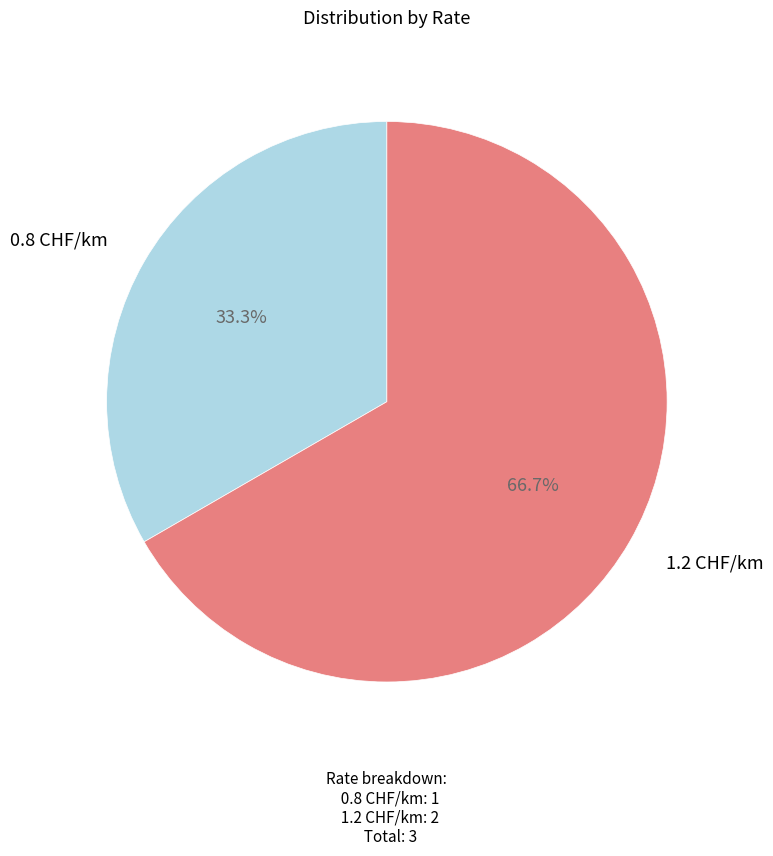

Is there any slice that represents more than half of the pie?

Yes